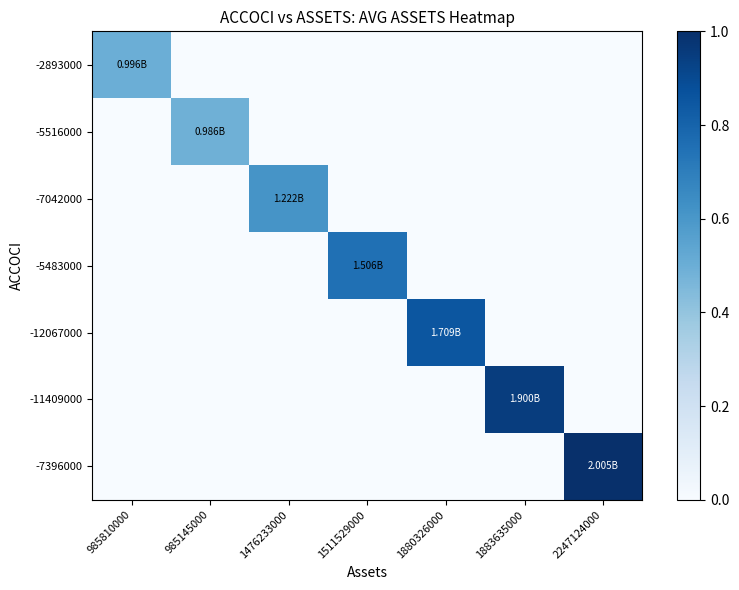

Rank the series by their maximum value, from lowest to highest.

-5516000, -2893000, -7042000, -5483000, -12067000, -11409000, -7396000